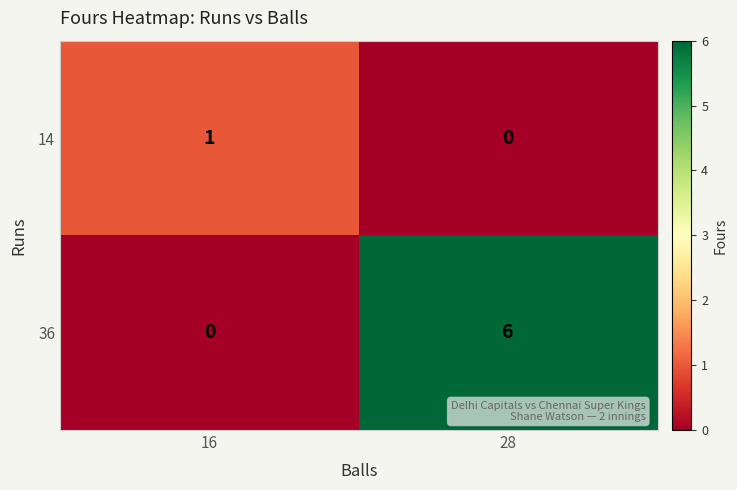

Which series changed the most between 16 and 28?

36